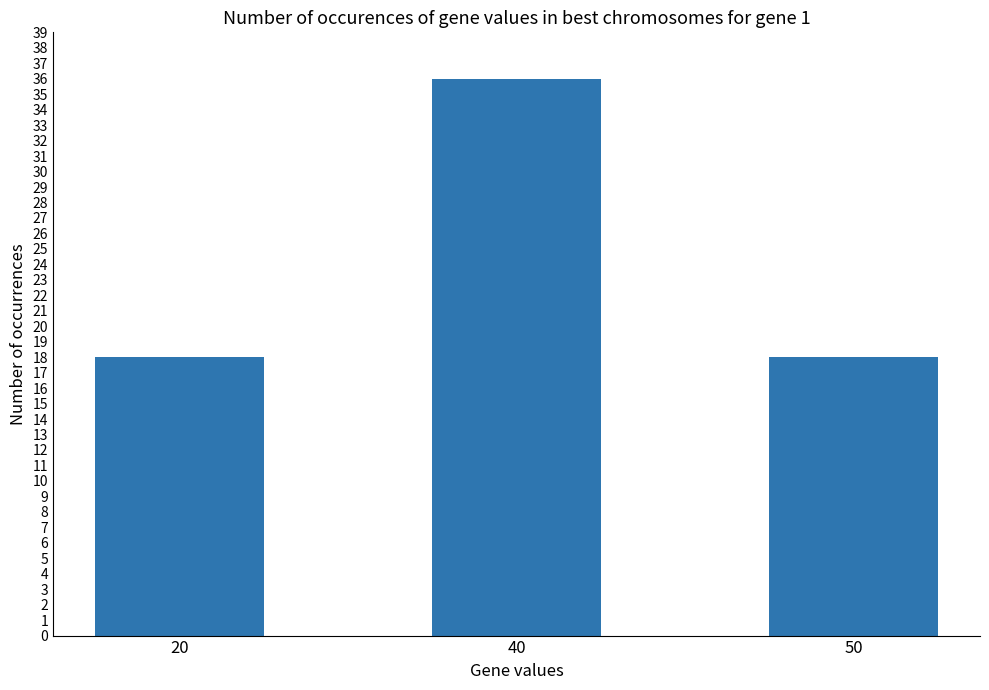

What is the value of the 2nd bar from the left?

36